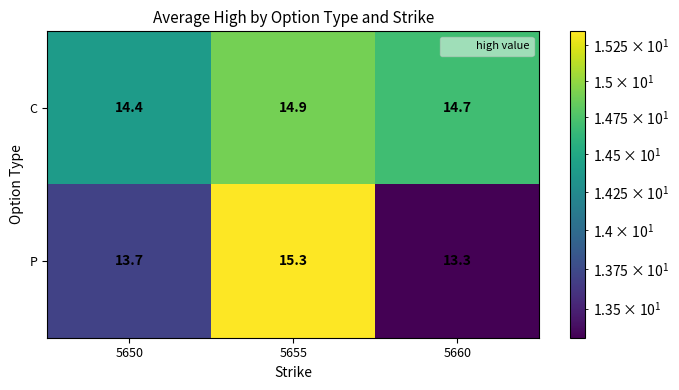

True or false: C has a value of 3.4 at 5660.

False